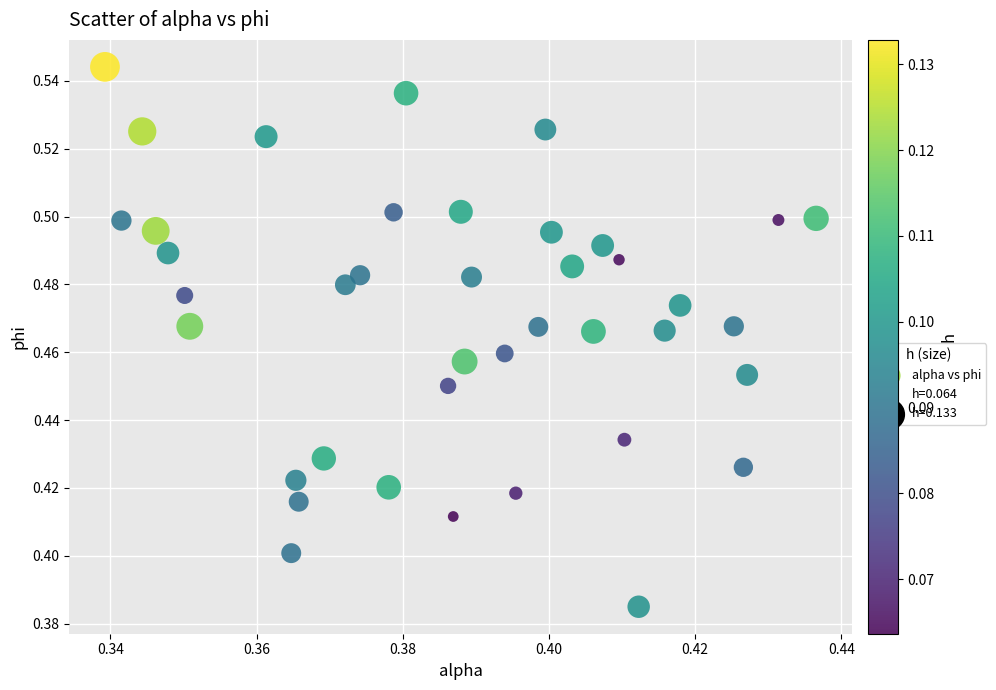

How many points are shown in the scatter plot?

40